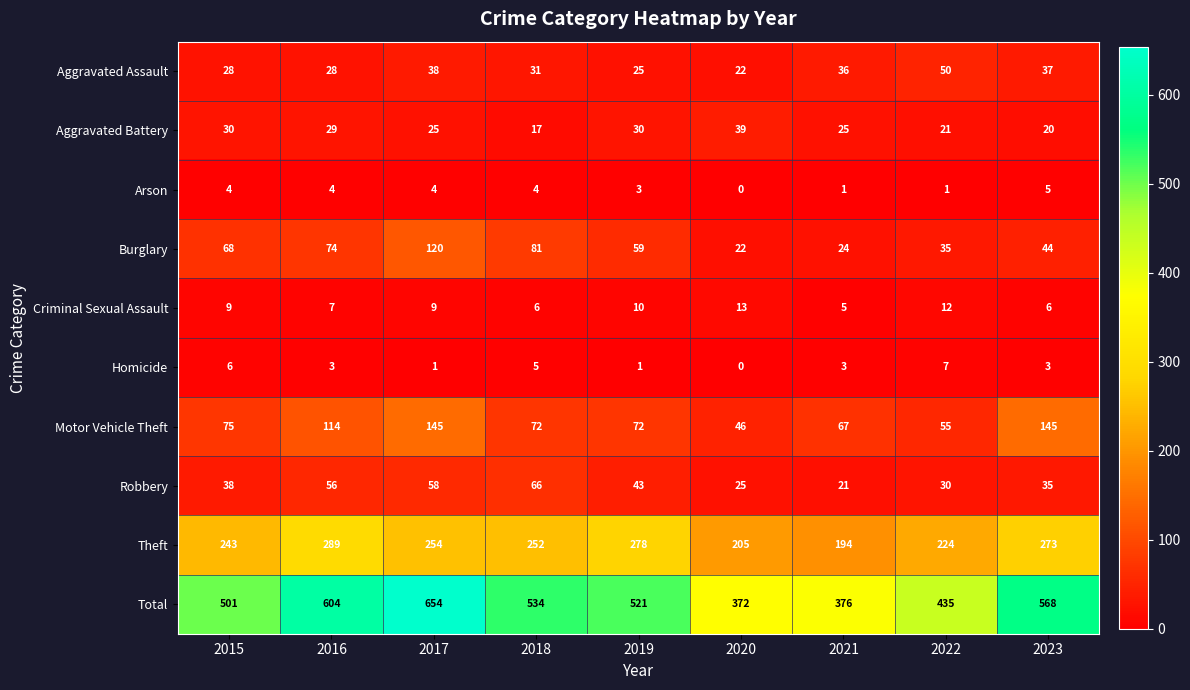

Which label corresponds to the smallest value in the chart?

2020